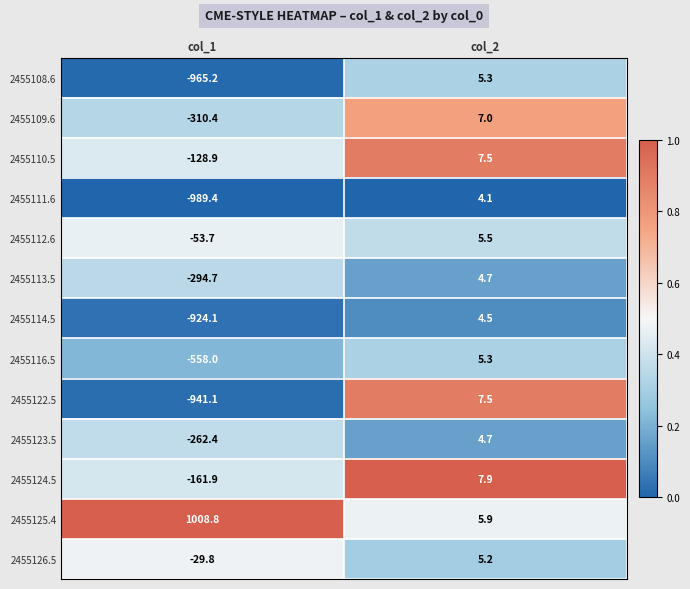

What is the sum of all 2455125.4 values?

1014.7